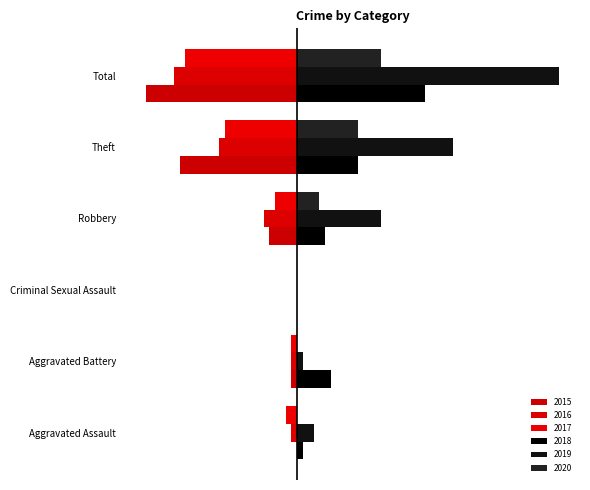

What is the difference between the 2017 values at Total and Robbery?

16